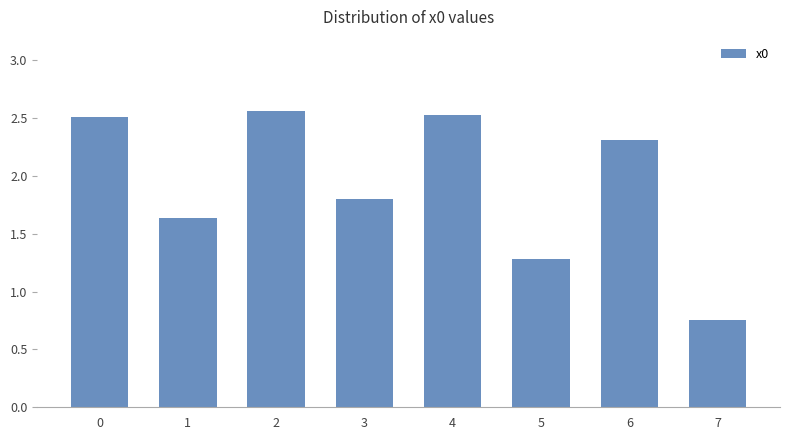

Approximately how many times larger is the value at 1 compared to 6?

0.7